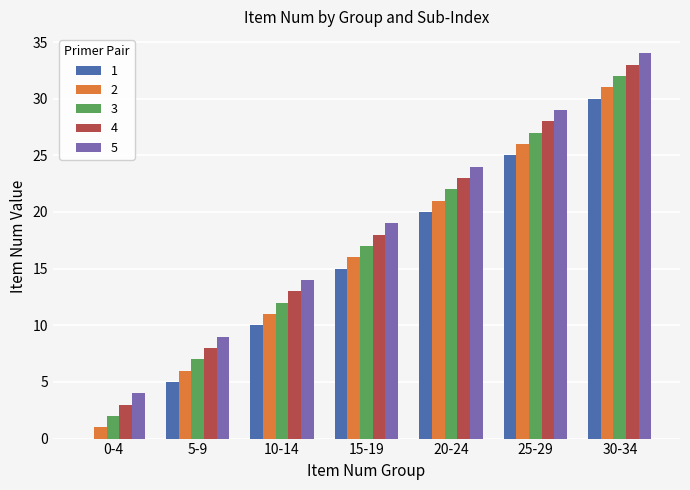

Count the number of data series in this chart.

5